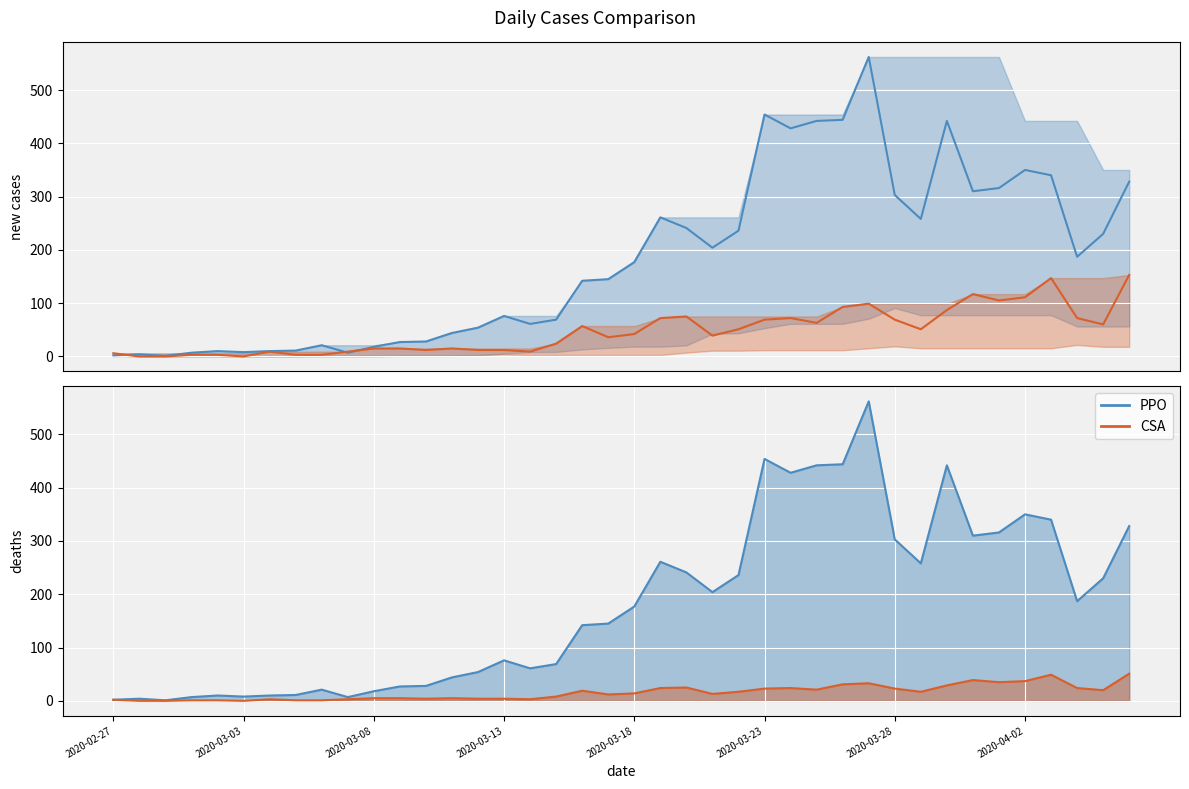

In CSA, how many points are lower than both neighbors (excluding endpoints)?

9